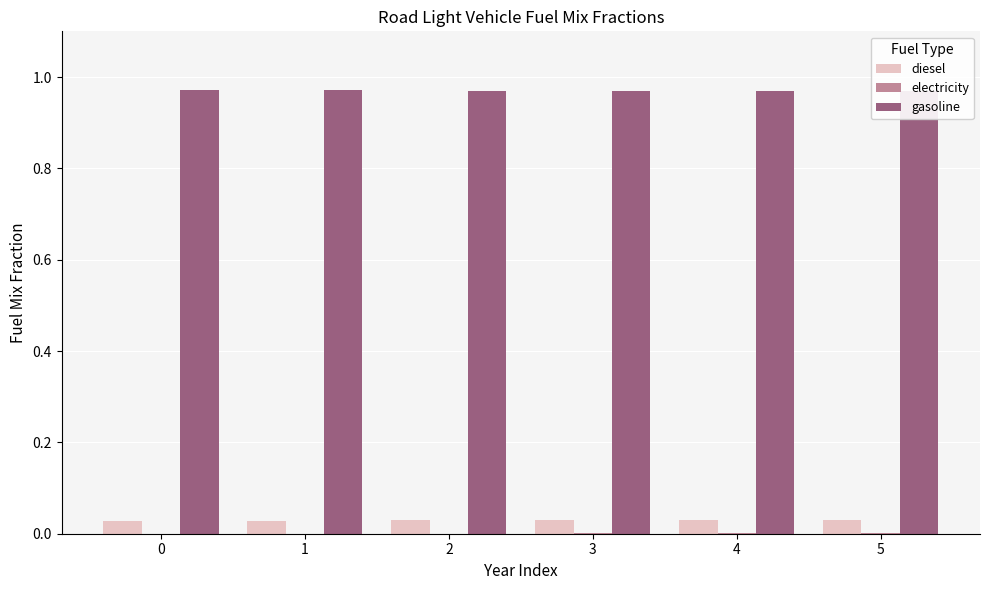

What is the total value across all series at 4?

1.0